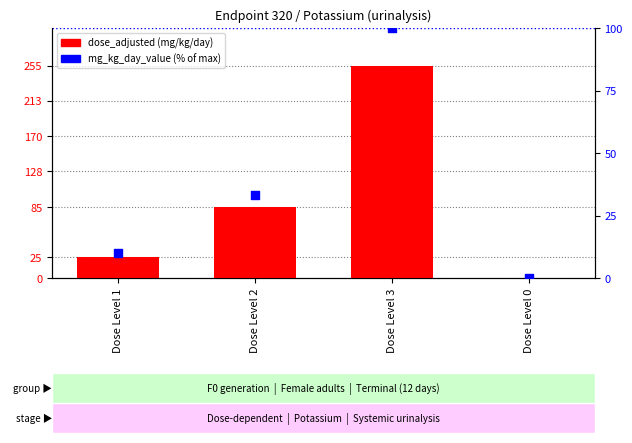

Which series has the largest total across all categories?

dose_adjusted